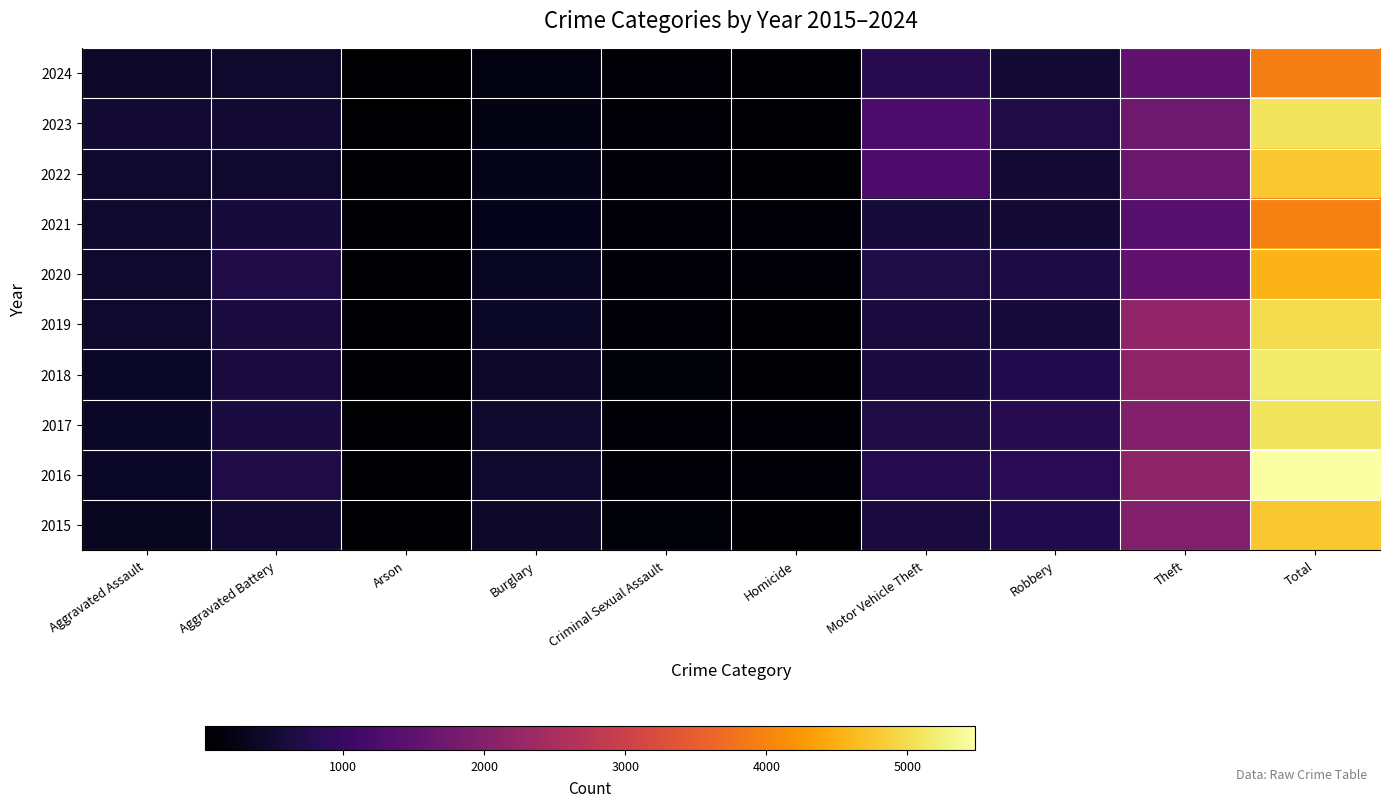

Reading right to left, extract all data points from this chart.

2015: Total=4770	Theft=1981	Robbery=726	Motor Vehicle Theft=614	Homicide=50	Criminal Sexual Assault=105	Burglary=421	Arson=35	Aggravated Battery=515	Aggravated Assault=323
2016: Total=5481	Theft=2148	Robbery=819	Motor Vehicle Theft=756	Homicide=87	Criminal Sexual Assault=87	Burglary=451	Arson=40	Aggravated Battery=691	Aggravated Assault=402
2017: Total=5096	Theft=1968	Robbery=780	Motor Vehicle Theft=680	Homicide=82	Criminal Sexual Assault=91	Burglary=453	Arson=23	Aggravated Battery=623	Aggravated Assault=396
2018: Total=5163	Theft=2140	Robbery=741	Motor Vehicle Theft=631	Homicide=56	Criminal Sexual Assault=123	Burglary=443	Arson=37	Aggravated Battery=600	Aggravated Assault=392
2019: Total=5008	Theft=2190	Robbery=577	Motor Vehicle Theft=611	Homicide=53	Criminal Sexual Assault=102	Burglary=383	Arson=32	Aggravated Battery=608	Aggravated Assault=452
2020: Total=4556	Theft=1512	Robbery=637	Motor Vehicle Theft=673	Homicide=81	Criminal Sexual Assault=89	Burglary=357	Arson=55	Aggravated Battery=686	Aggravated Assault=466
2021: Total=3970	Theft=1392	Robbery=506	Motor Vehicle Theft=560	Homicide=69	Criminal Sexual Assault=81	Burglary=280	Arson=43	Aggravated Battery=587	Aggravated Assault=452
2022: Total=4761	Theft=1664	Robbery=495	Motor Vehicle Theft=1272	Homicide=49	Criminal Sexual Assault=93	Burglary=253	Arson=31	Aggravated Battery=446	Aggravated Assault=458
2023: Total=5082	Theft=1720	Robbery=690	Motor Vehicle Theft=1246	Homicide=48	Criminal Sexual Assault=97	Burglary=224	Arson=39	Aggravated Battery=530	Aggravated Assault=488
2024: Total=3938	Theft=1502	Robbery=490	Motor Vehicle Theft=766	Homicide=44	Criminal Sexual Assault=83	Burglary=187	Arson=18	Aggravated Battery=445	Aggravated Assault=403